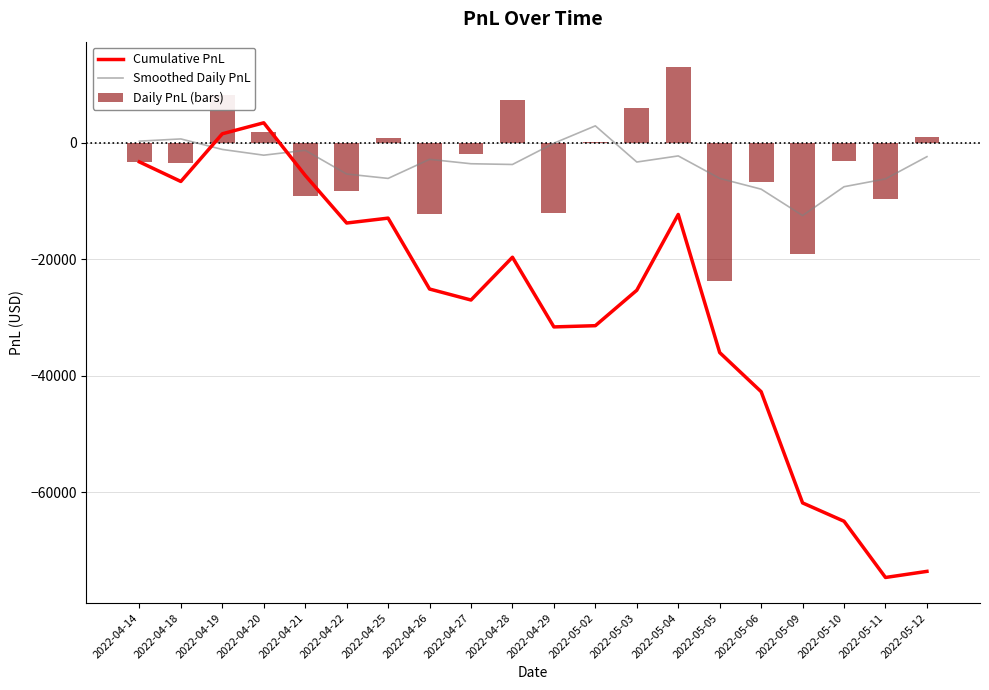

Which series has the largest total across all categories?

Smoothed Daily PnL